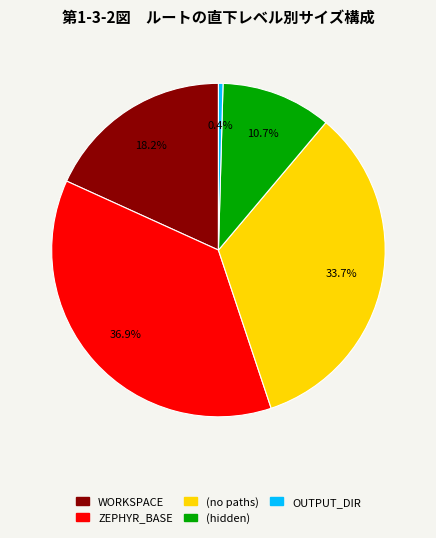

Is there a majority slice in this chart?

No